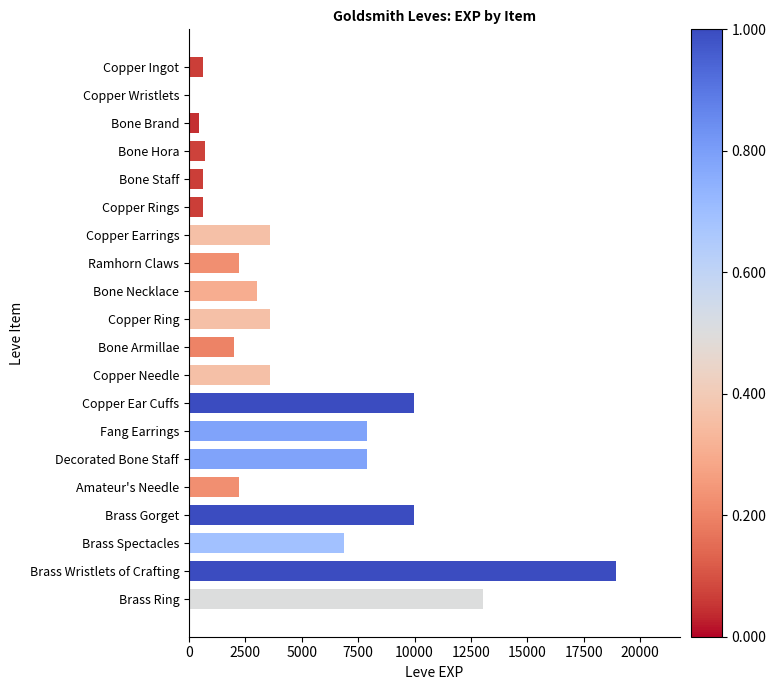

What is the greatest value displayed?

18910